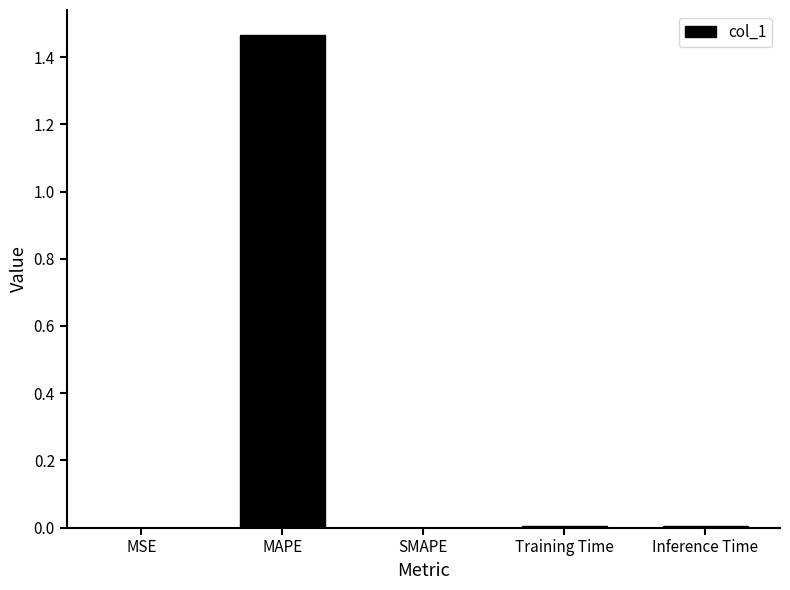

At which category does the chart reach its peak across all series?

MAPE